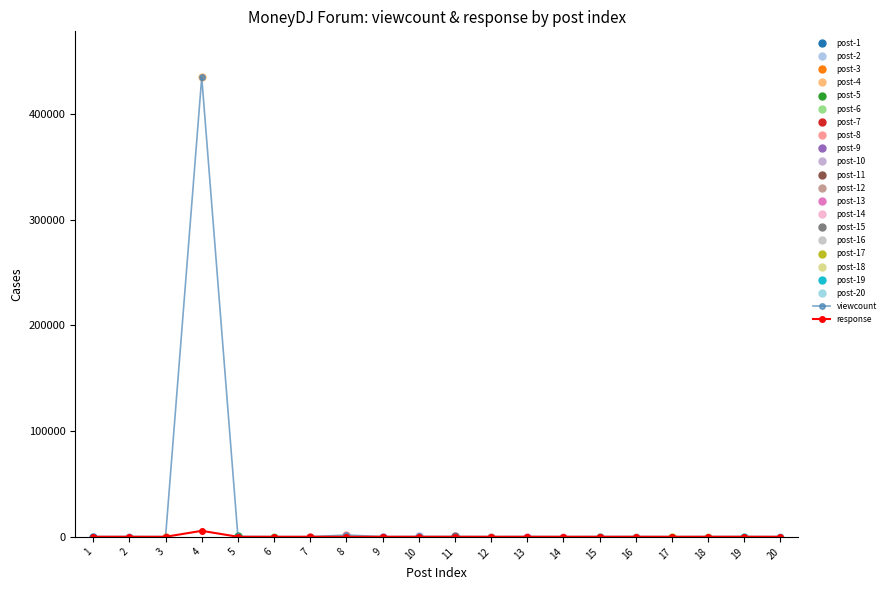

How many interior local peaks does the response series have?

1